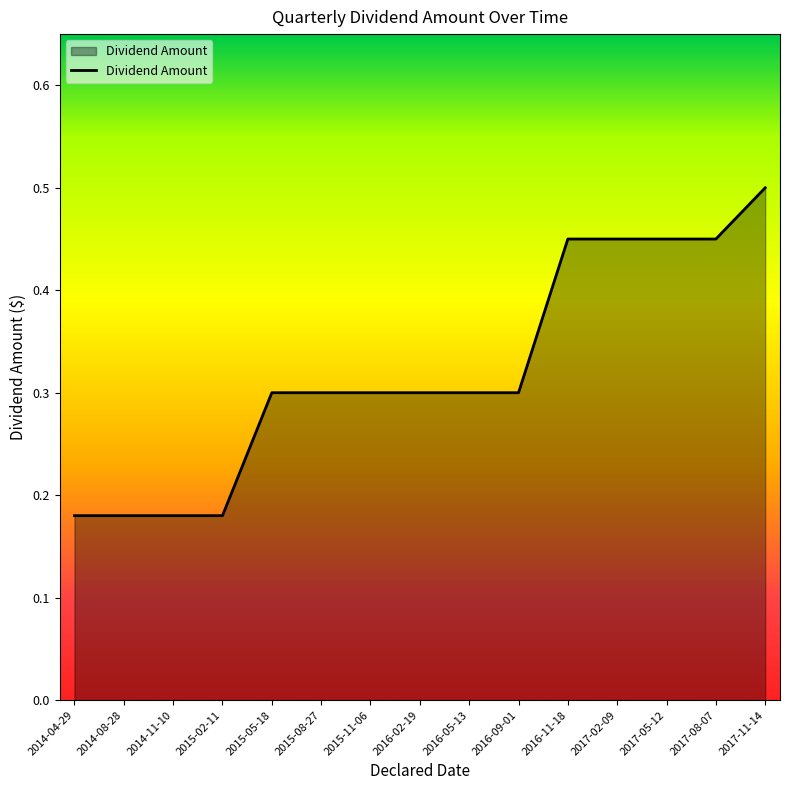

What position from the left is 2016-02-19?

8